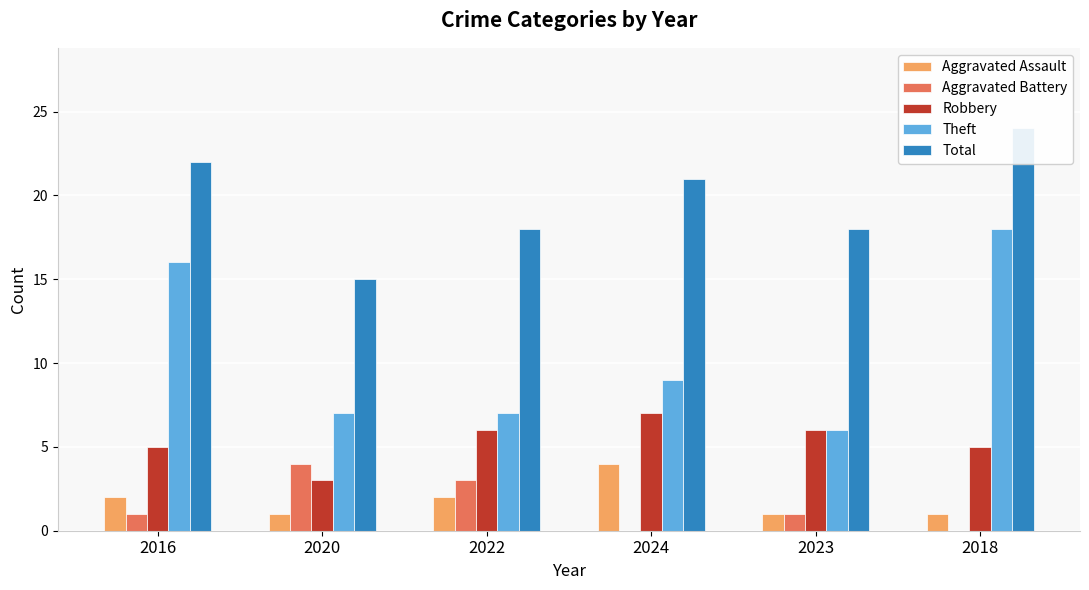

Does the chart contain stacked bars?

No